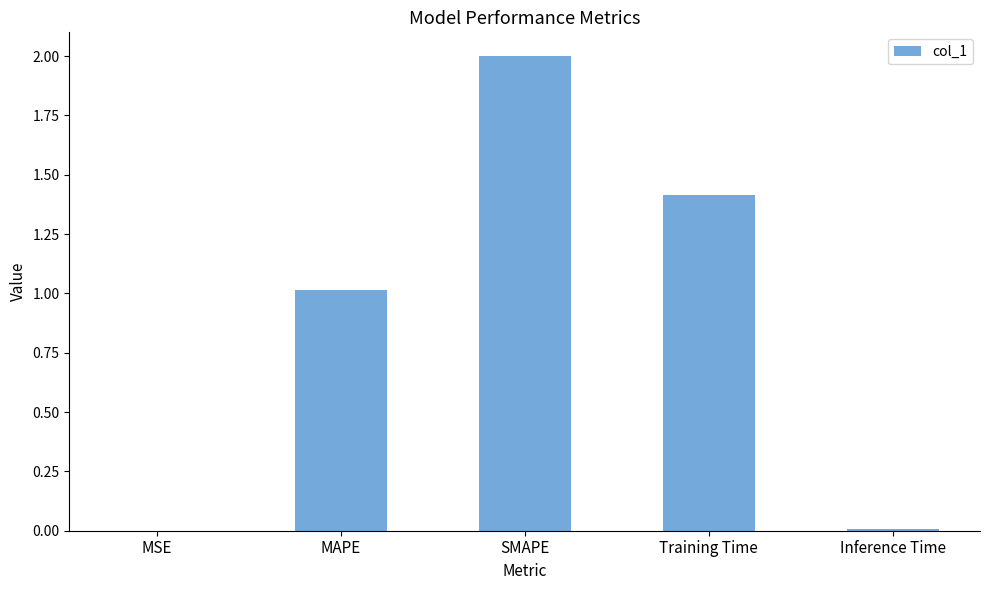

What value does the data have at Training Time?

1.4